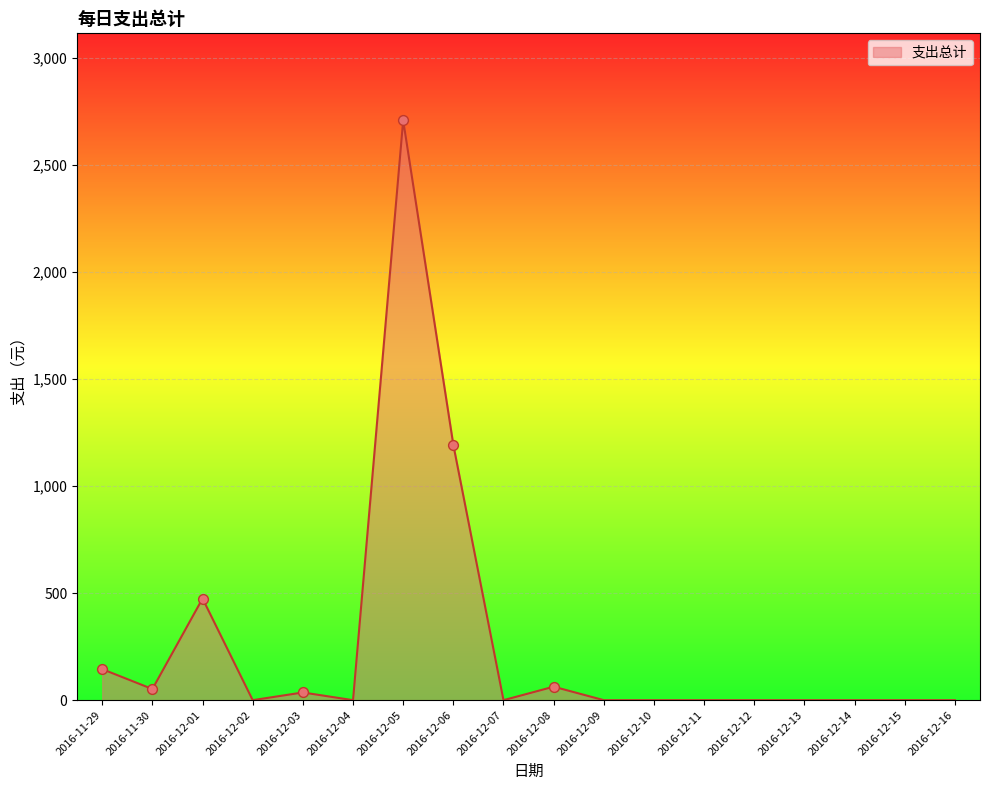

Between 2016-12-06 and 2016-11-29, which is larger?

2016-12-06